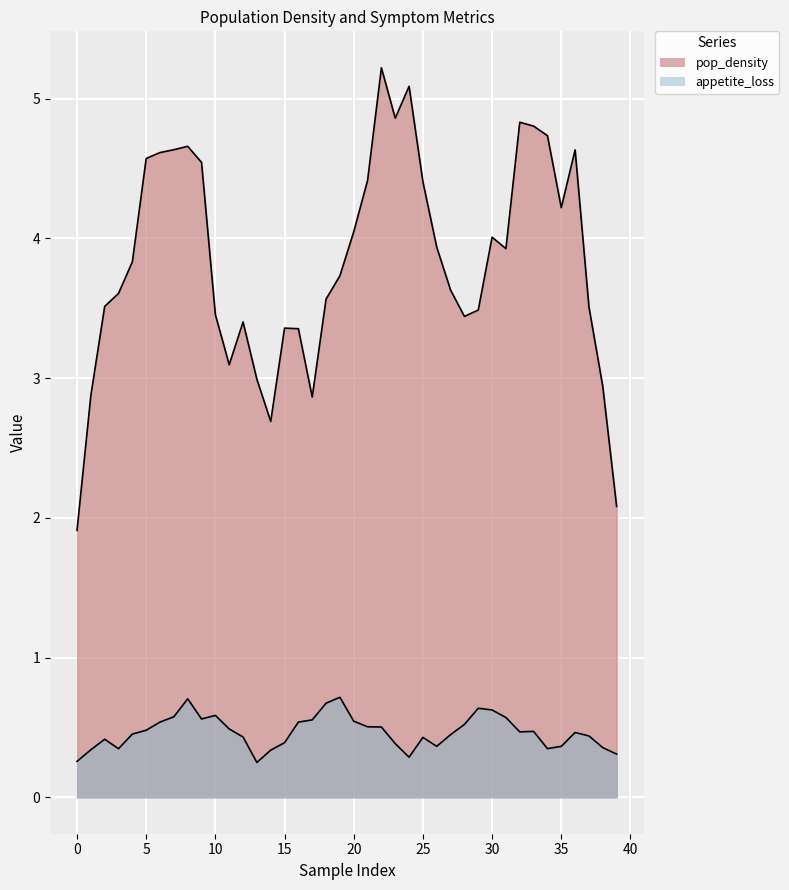

How many lines are shown in the chart?

2